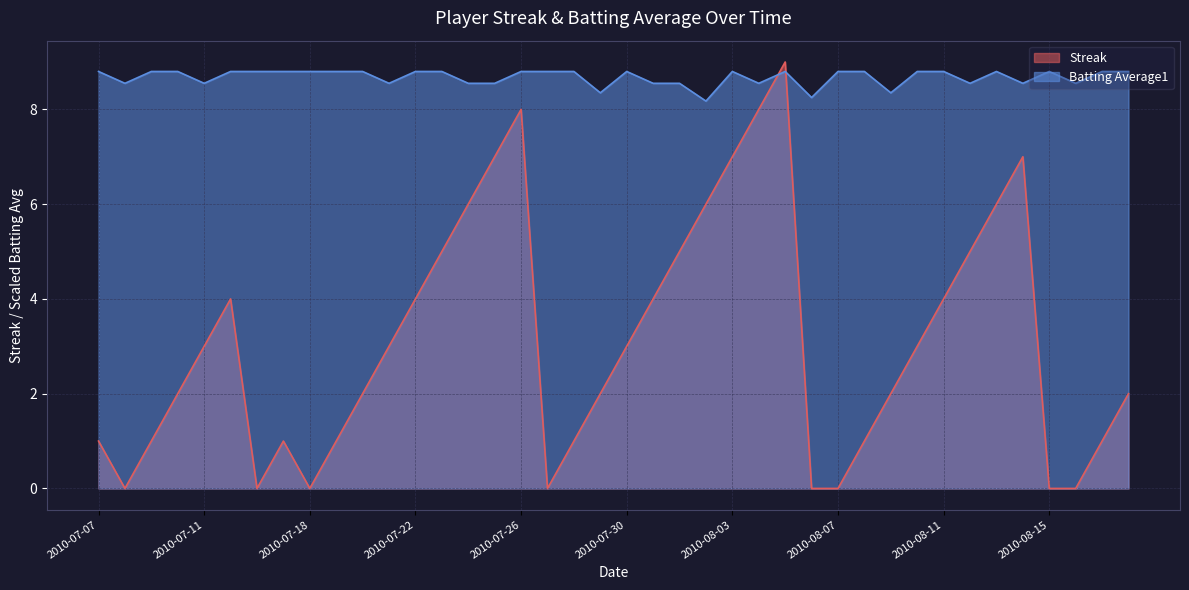

The value of Streak at 2010-07-11 is 3.0. True or false?

True